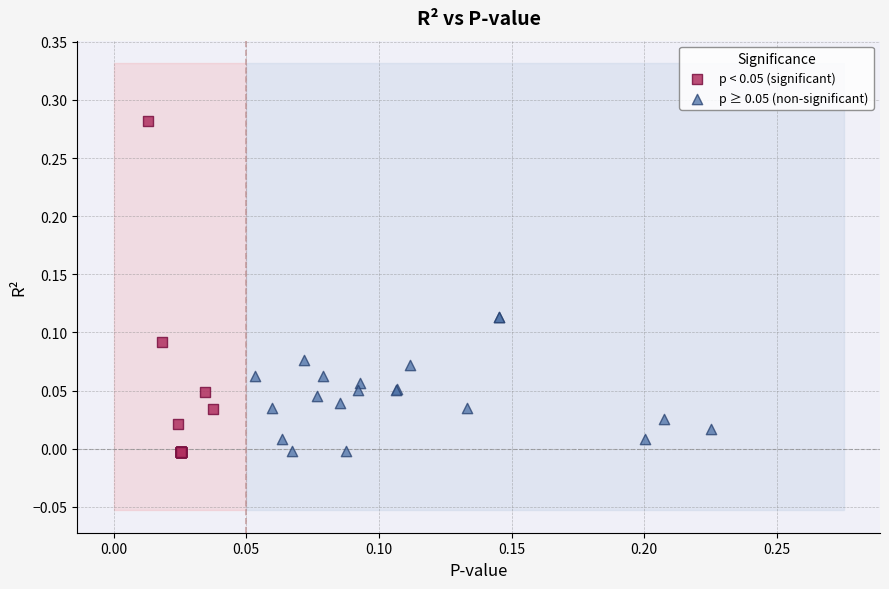

Which series has the largest Y range (max minus min)?

p < 0.05 (significant)